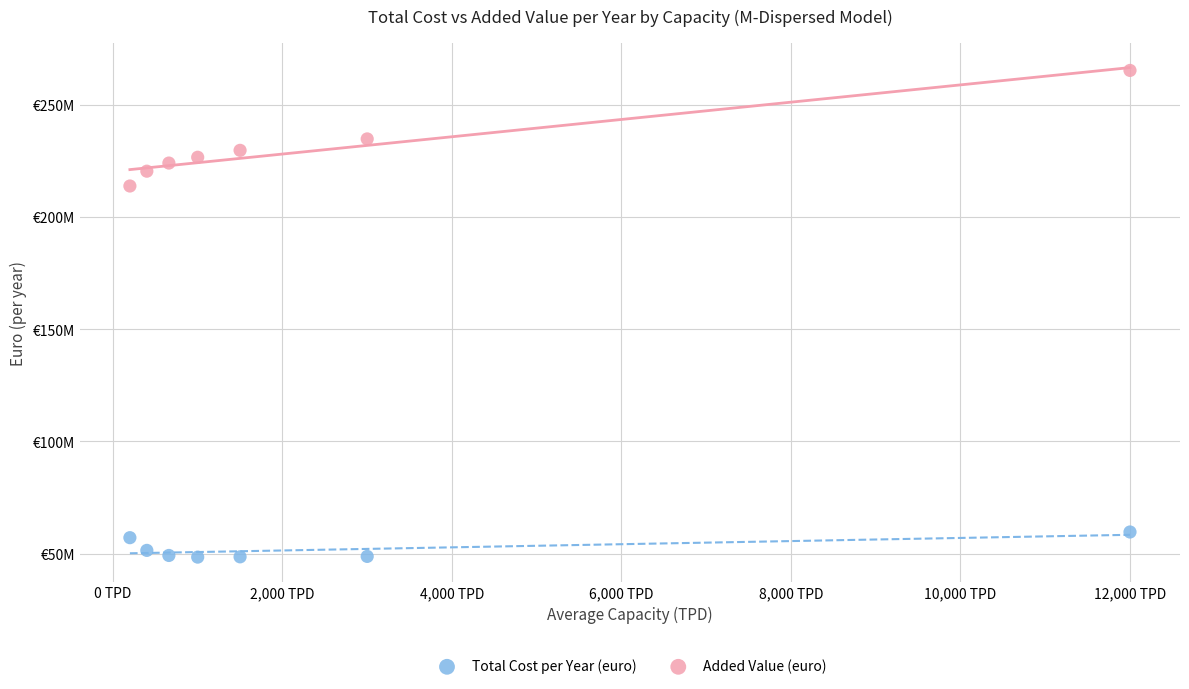

Which series has the largest Y range (max minus min)?

Added Value (euro)